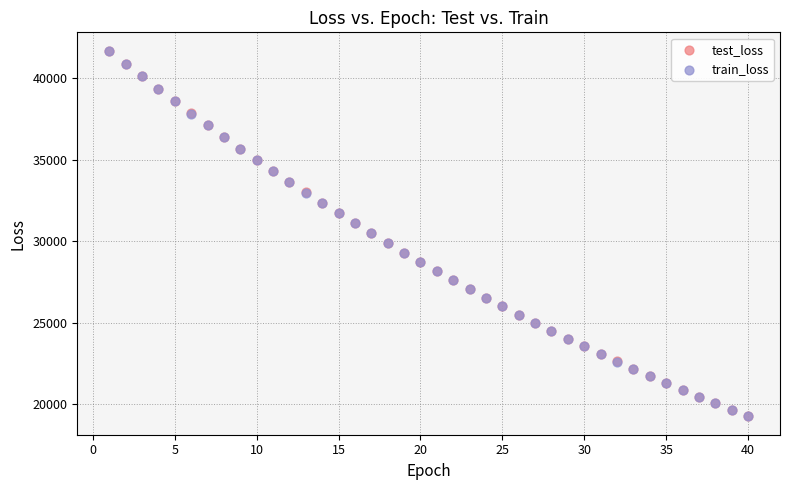

Which series has the largest Y range (max minus min)?

test_loss